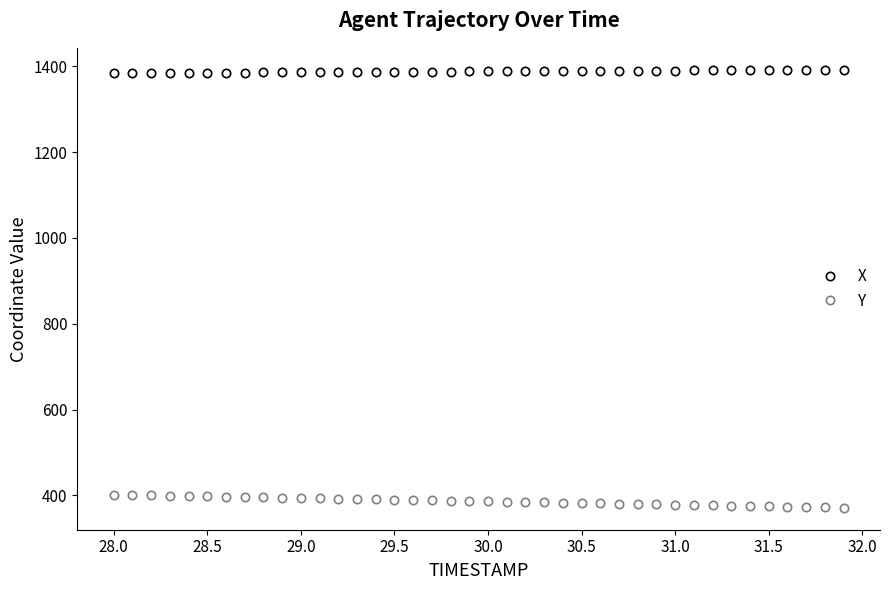

True or false: Y and X cross at least once.

False